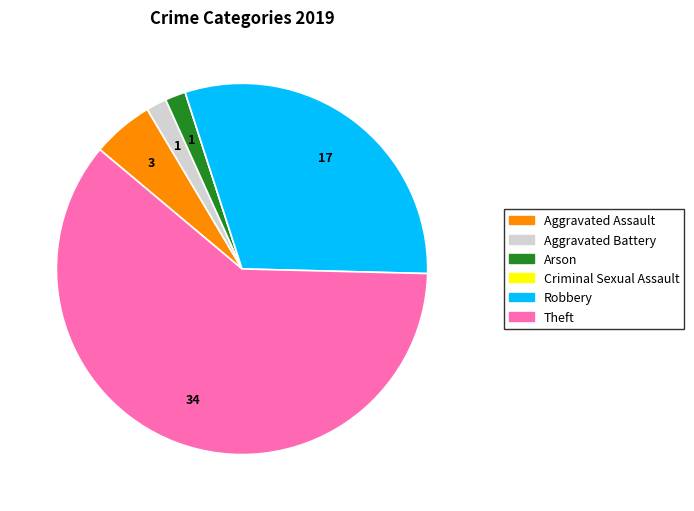

Which slice represents more than half of the pie?

Theft